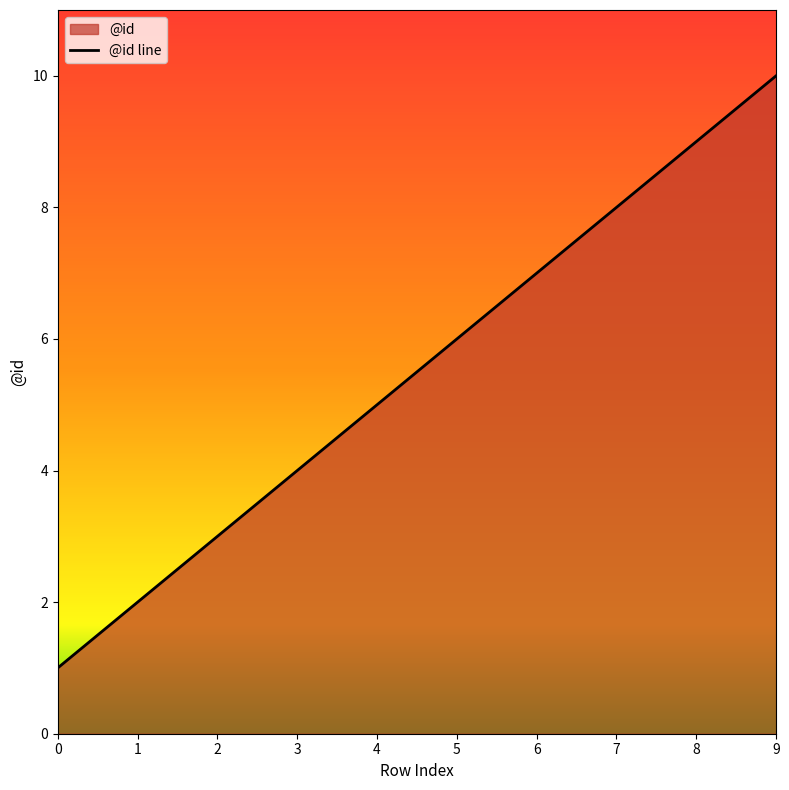

Rank the categories by value from lowest to highest.

0, 1, 2, 3, 4, 5, 6, 7, 8, 9